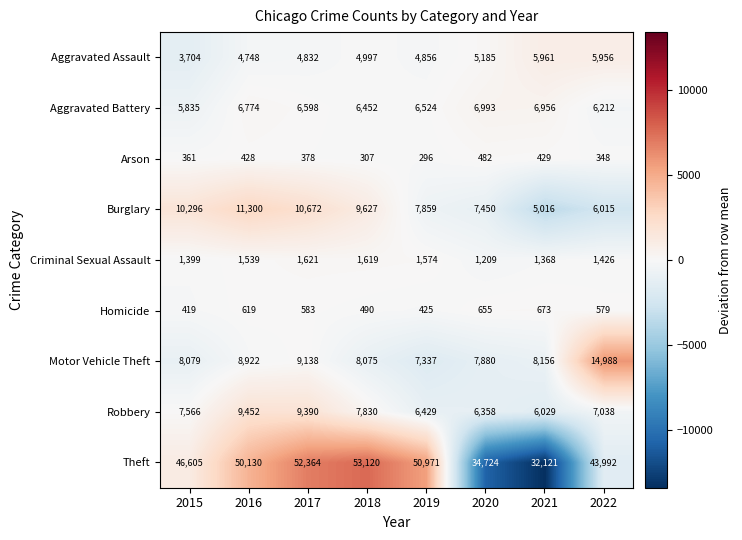

What is the sum of the Aggravated Battery values at 2018 and 2019?

12976